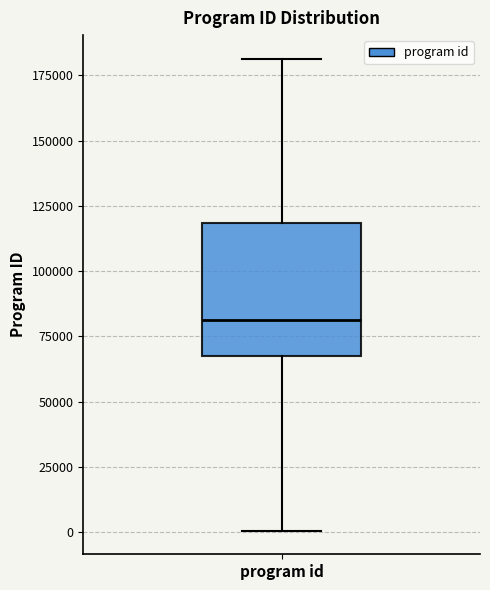

Where is the upper edge of the box for program id on the y-axis? The values are not printed on the chart, so give them approximately, as read against the axis.

120000